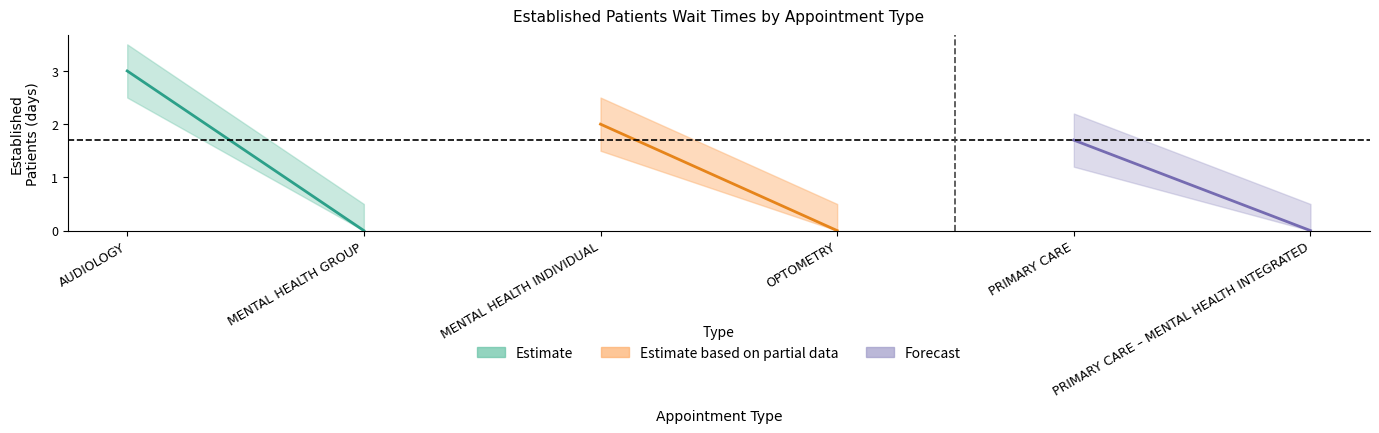

True or false: EstablishedPatients_upper and EstablishedPatients intersect in this chart.

False